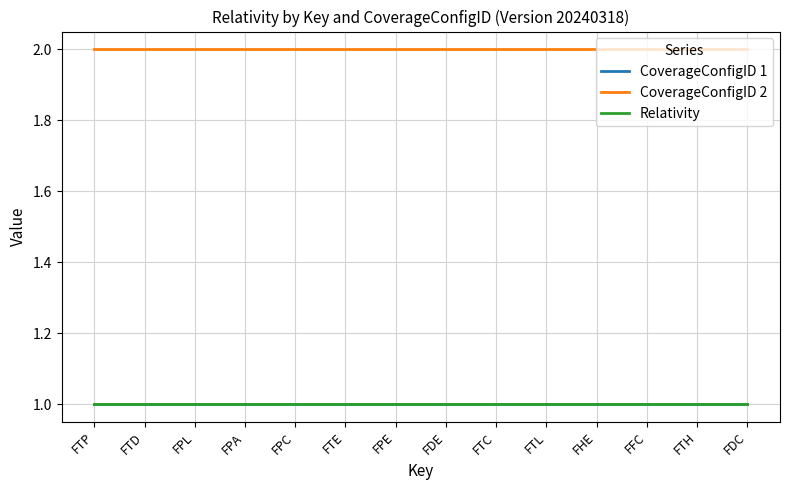

What is the value of the CoverageConfigID 2 point at the 3rd from the left?

2